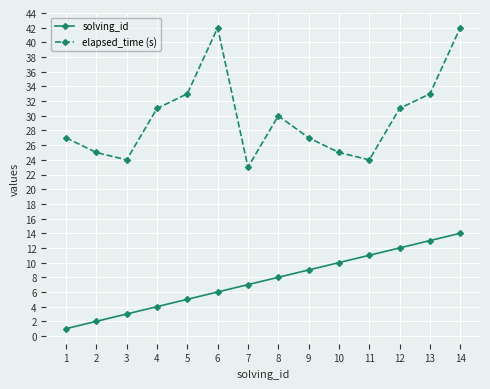

The value of solving_id at 12 is 12. True or false?

True